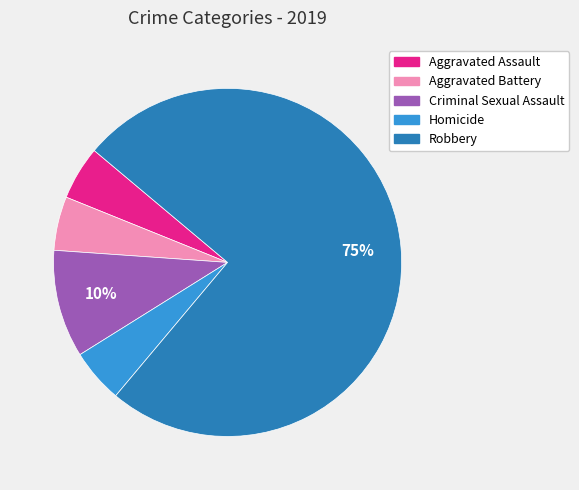

To the nearest percent, what is the difference between the largest and smallest slice percentages?

70%